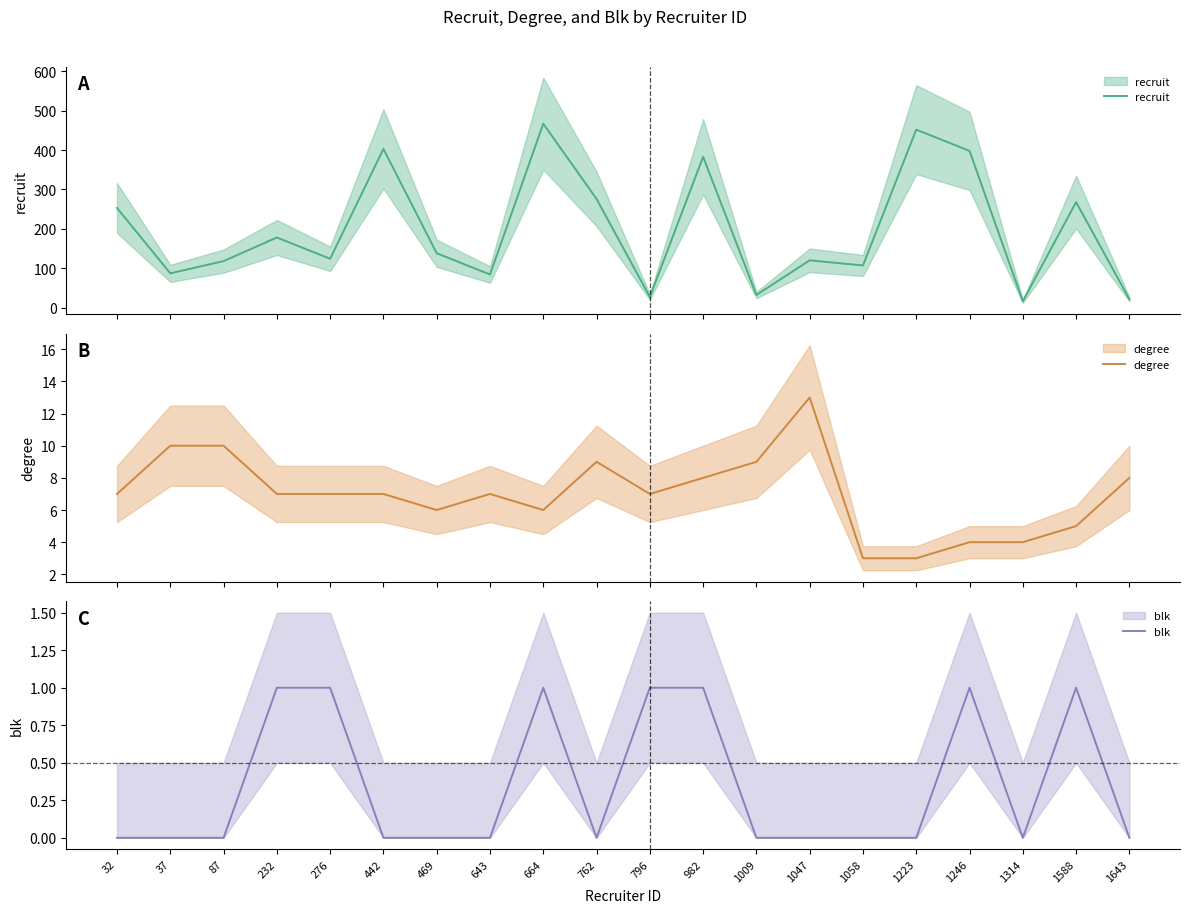

List the labels in order of blk value, largest first.

232, 276, 664, 796, 982, 1246, 1588, 32, 37, 87, 442, 469, 643, 762, 1009, 1047, 1058, 1223, 1314, 1643